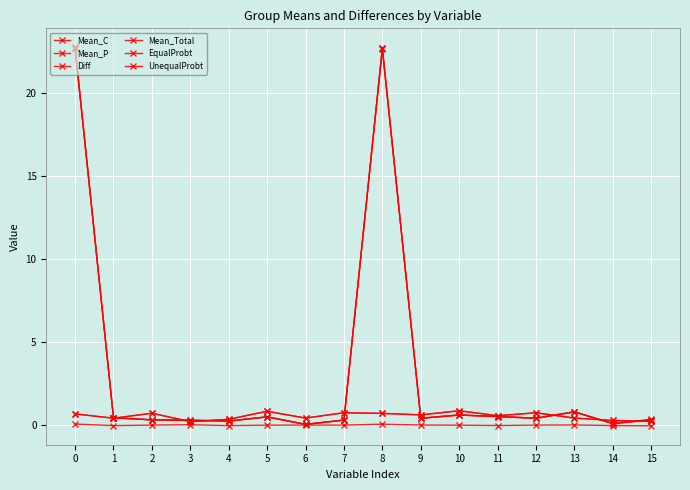

True or false: Mean_Total and Diff cross at least once.

False